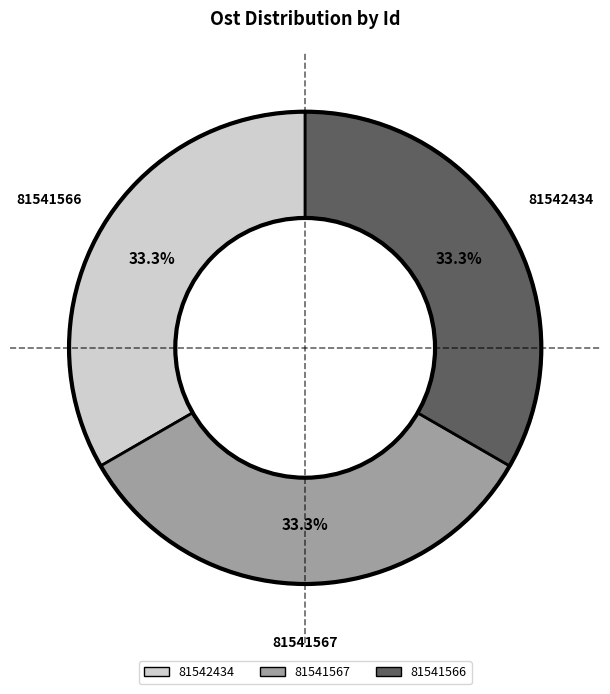

Does 81541566 account for over 50% of the chart?

No